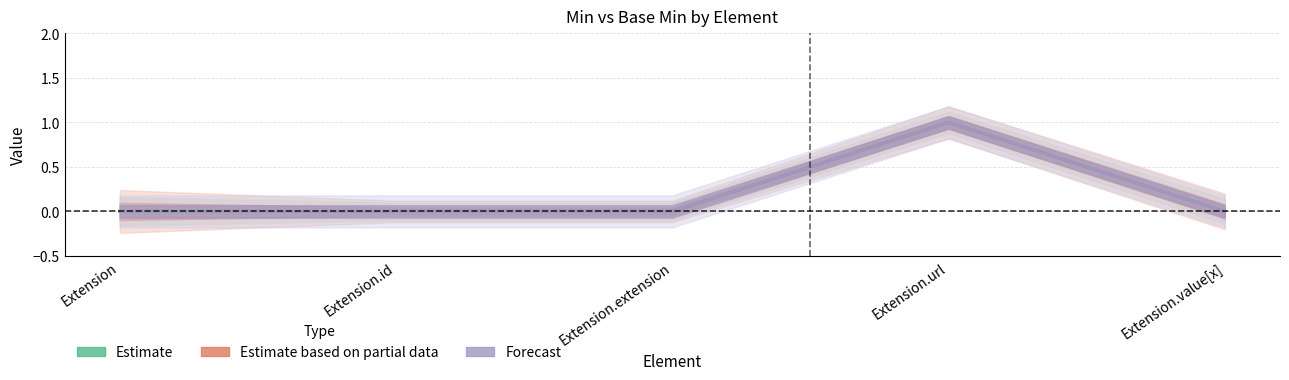

Reading left to right, transcribe all the data shown in this chart.

Min (Estimate): 0	0	0	1	0
Base Min (Partial): 0	0	0	1	0
Avg (Forecast): 0	0	0	1	0